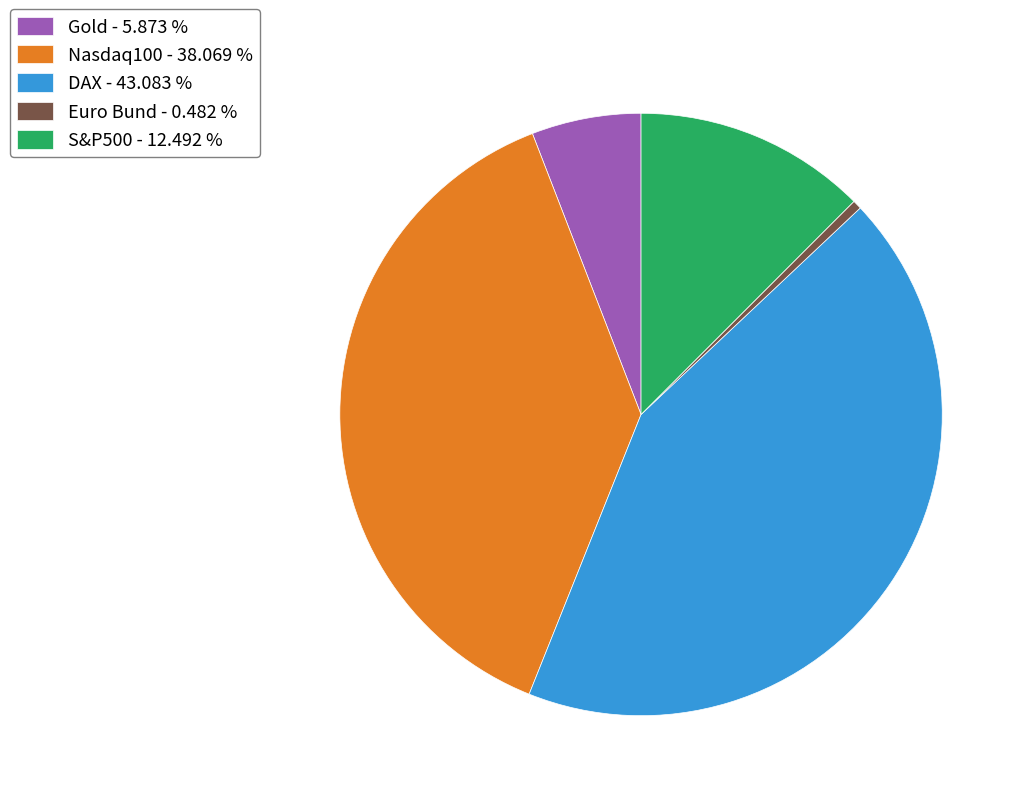

Which category has the biggest portion of the pie?

DAX